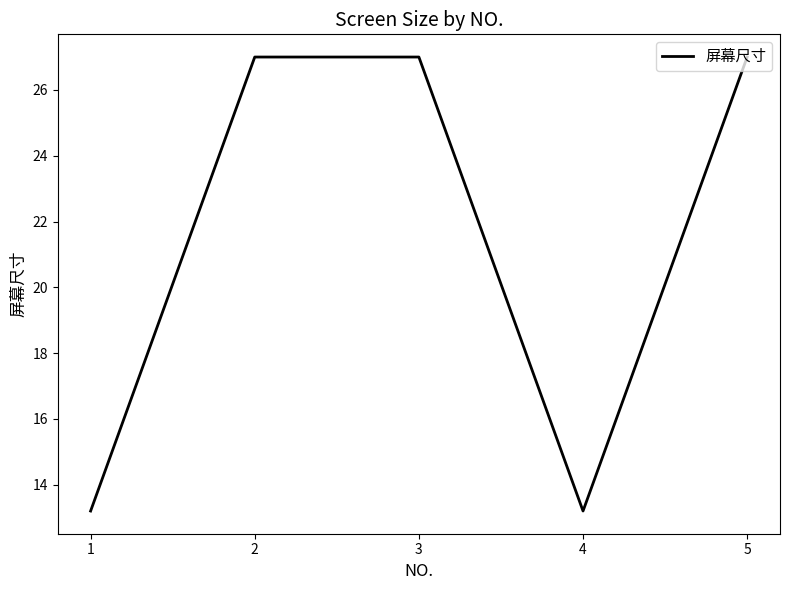

Reading left to right, extract all data points from this chart.

1=13.2	2=27.0	3=27.0	4=13.2	5=27.0